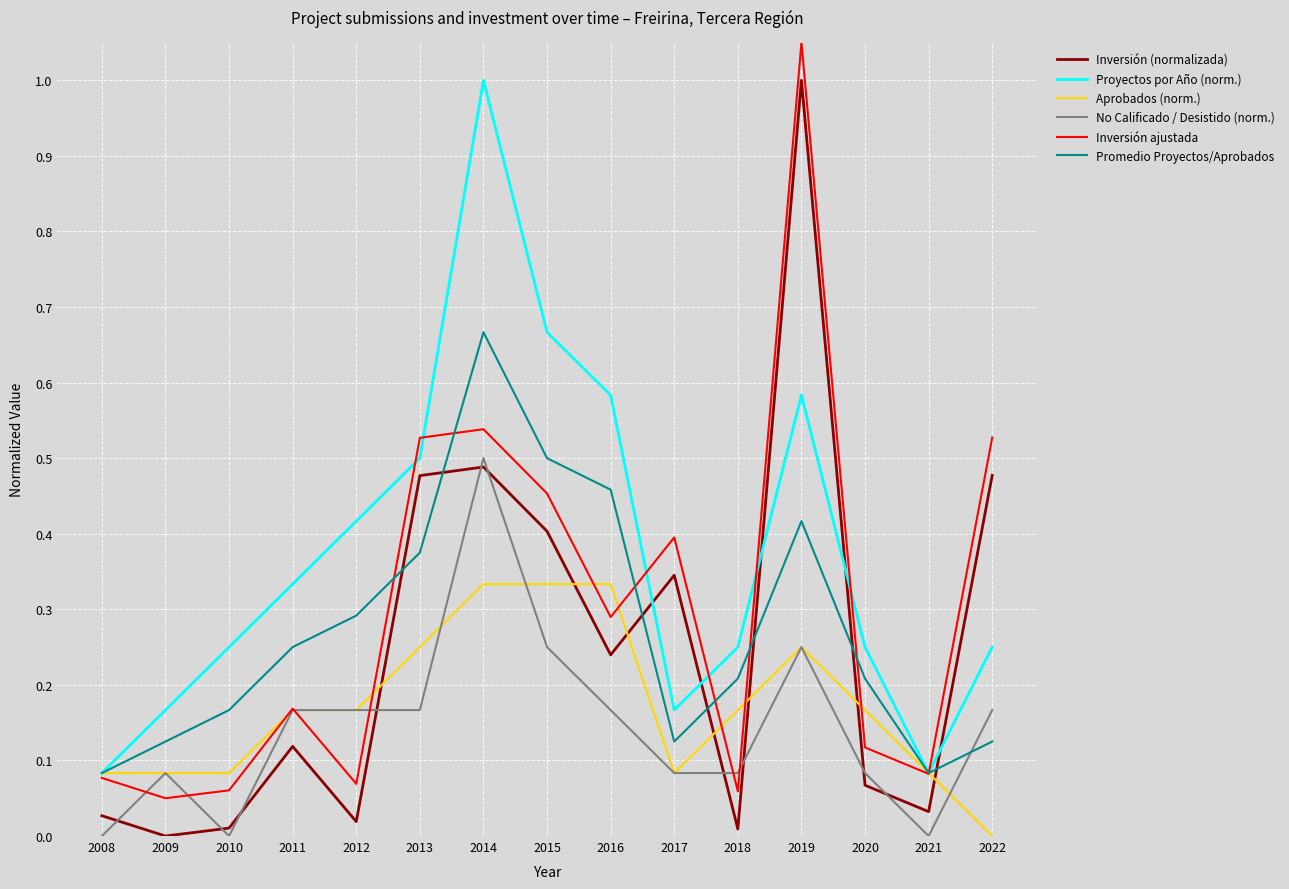

Is it true that Inversión (normalizada) equals 0.2 at 2011?

False